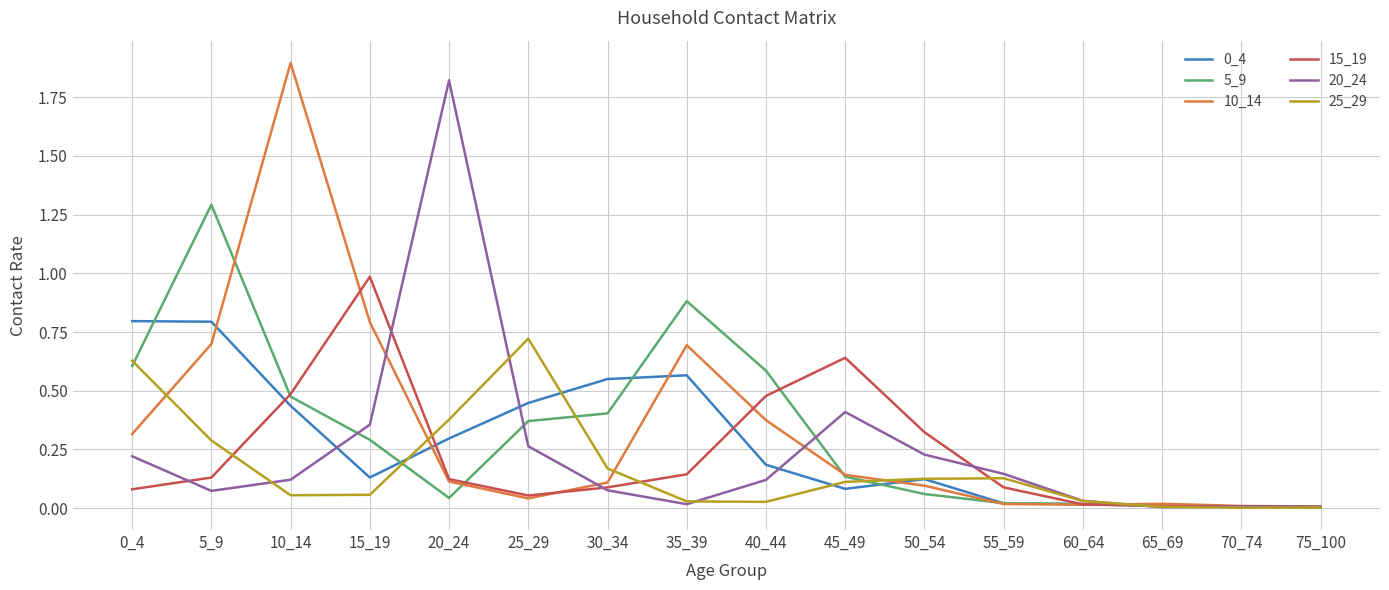

Is the value of 0_4 at 10_14 greater than the value of 5_9 at 15_19?

Yes